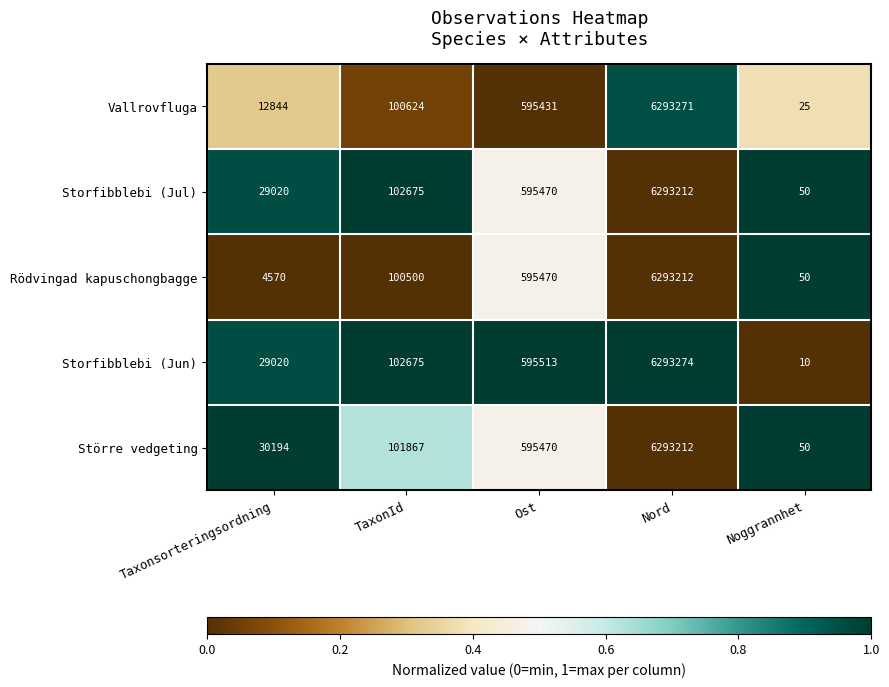

How many distinct data groups are displayed?

5